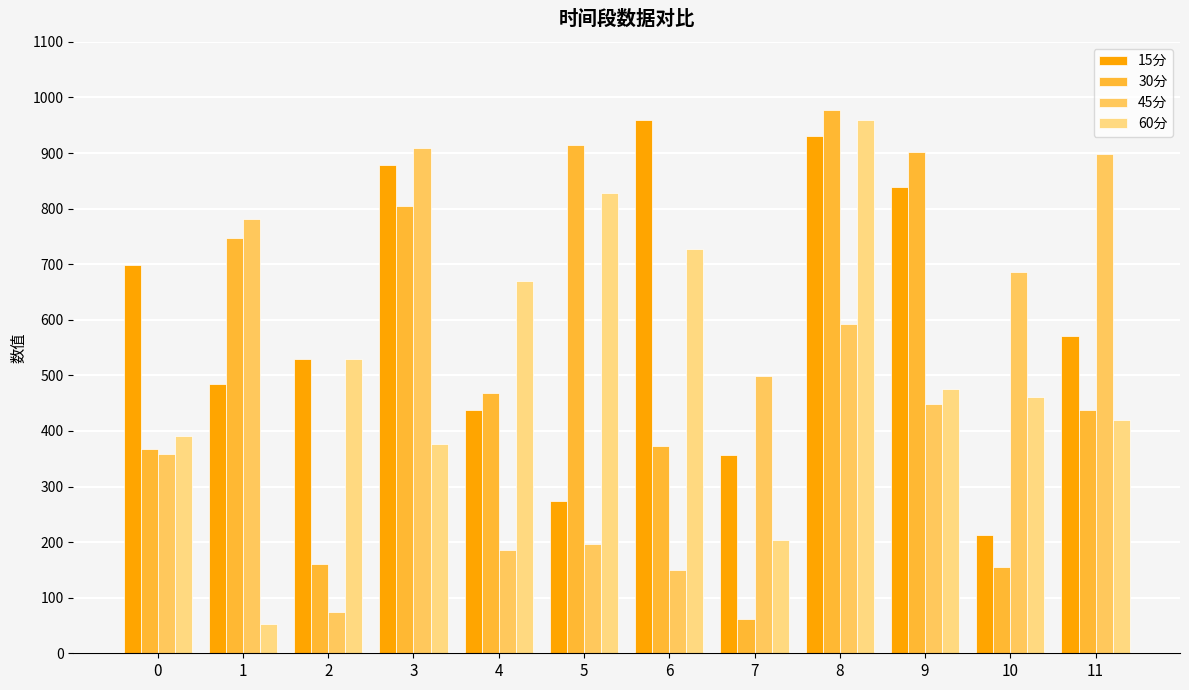

Rank the series by their maximum value, from lowest to highest.

45分, 60分, 15分, 30分